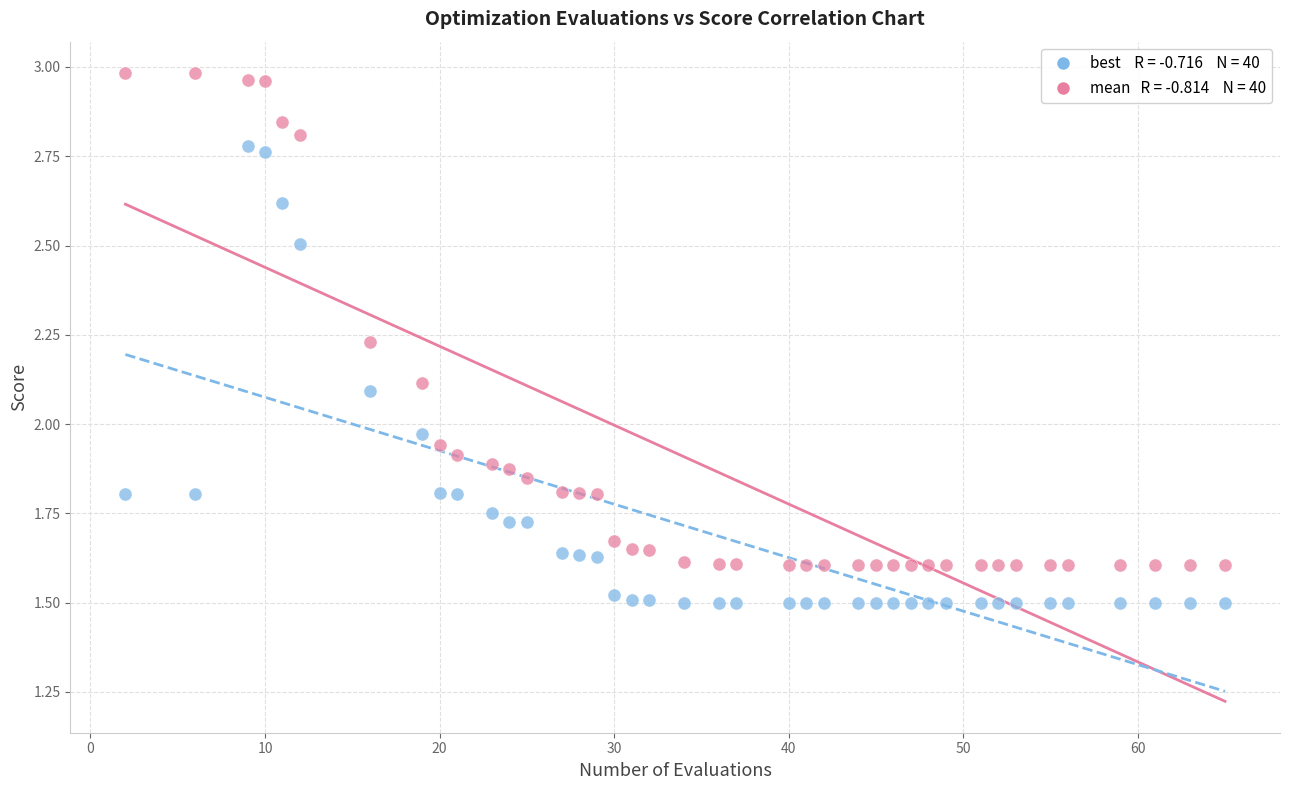

Across all data points, what is the range of X values (max minus min)?

63.0